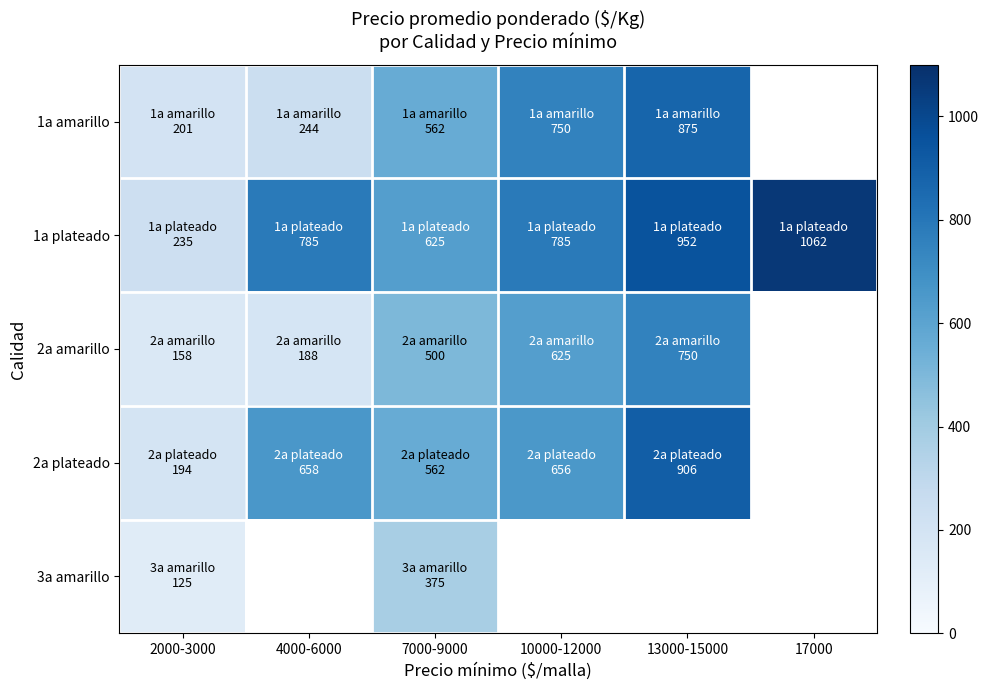

Count the number of data series in this chart.

5